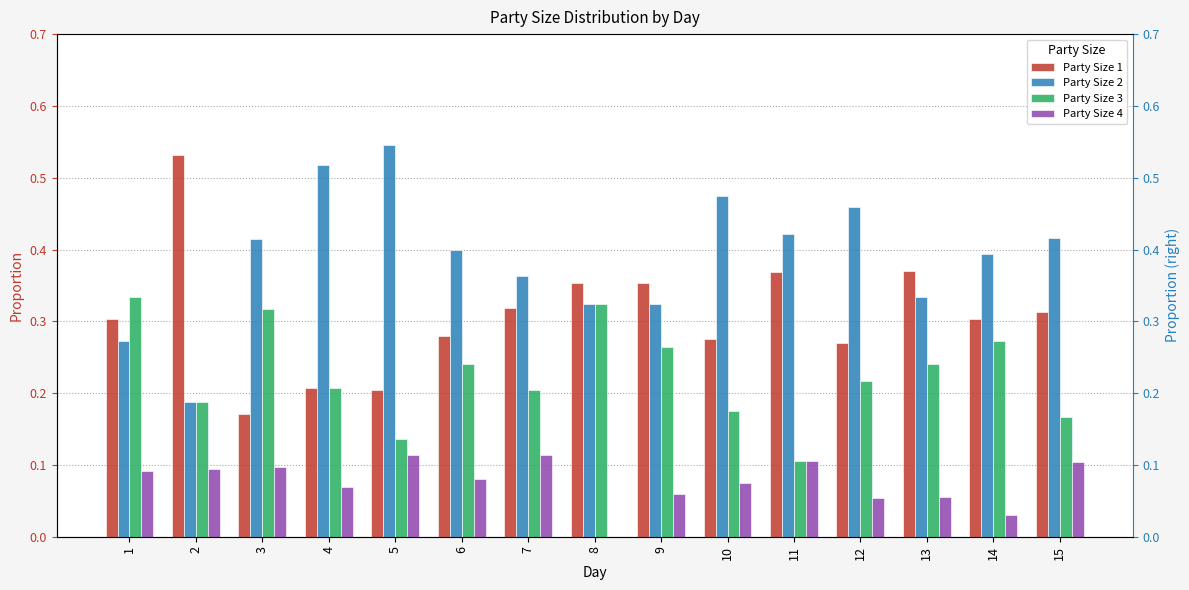

Which series has the widest spread of values?

Party Size 1